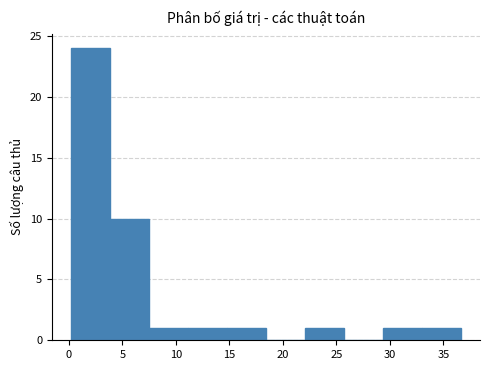

Over which range of the x-axis is the bar tallest?

0.0 to 4.0